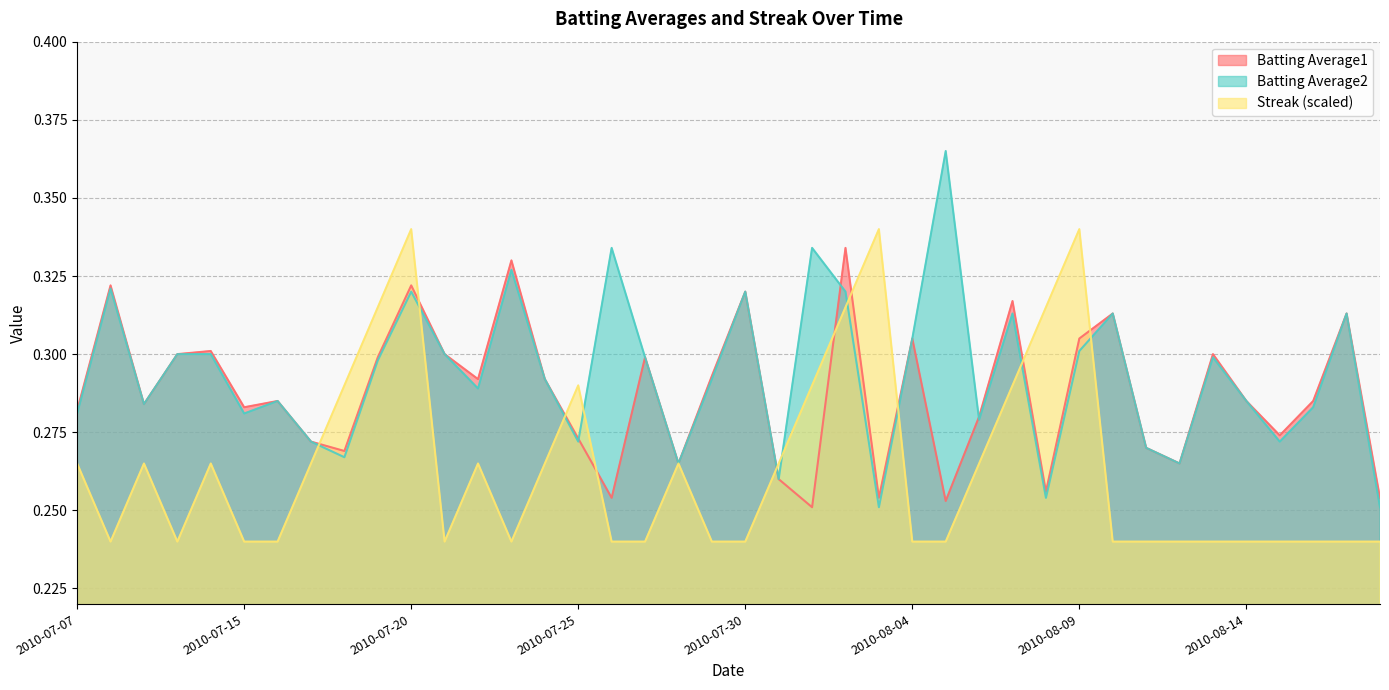

How many series are shown in this chart?

3